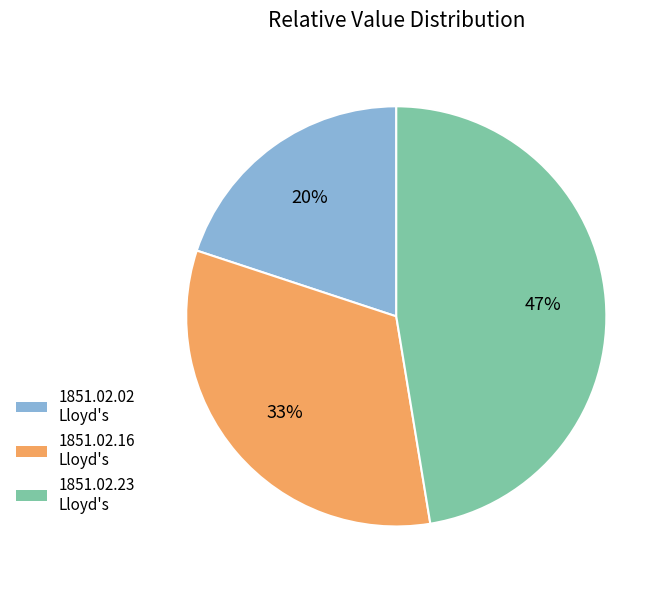

Does any single category account for the majority?

No